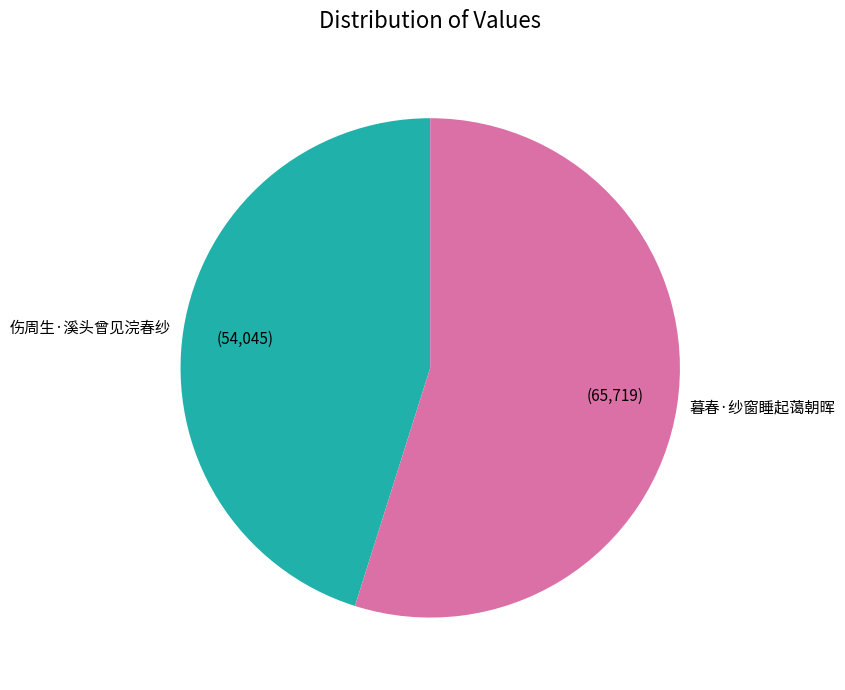

Rank the categories by value from highest to lowest.

暮春·纱窗睡起蔼朝晖, 伤周生·溪头曾见浣春纱